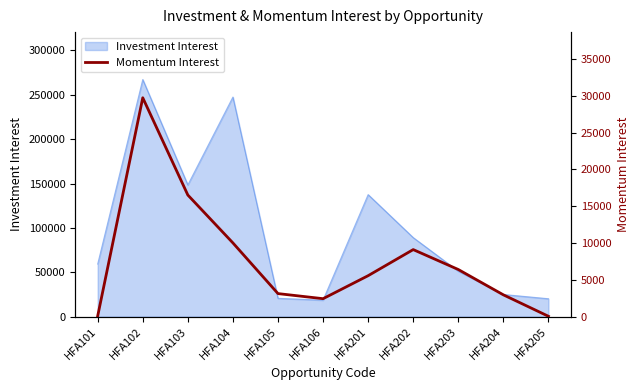

At which label is Investment Interest closest to 142881?

HFA201